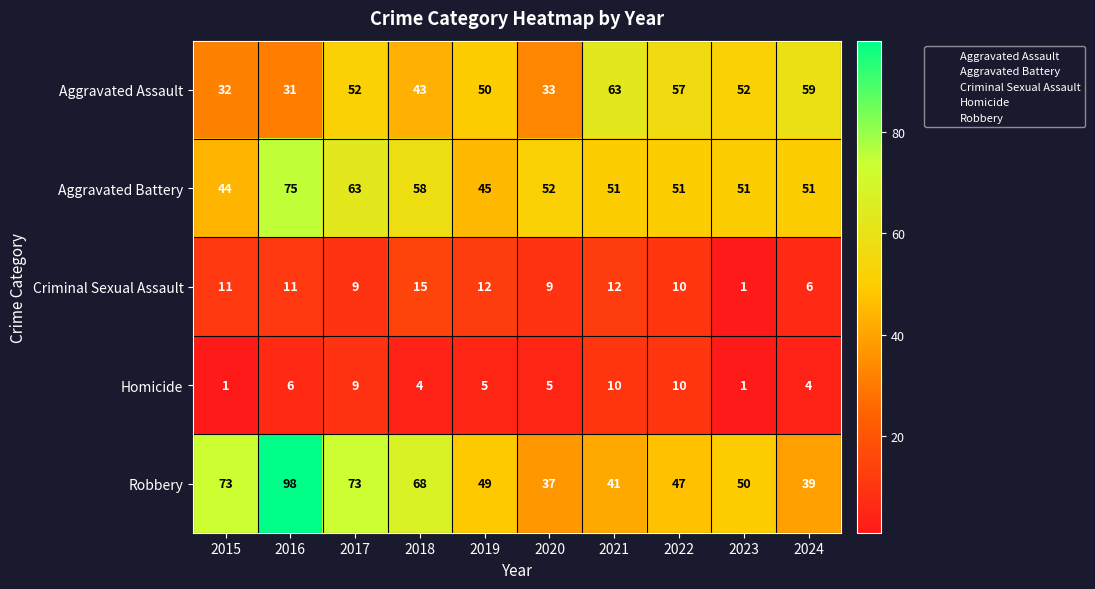

Where is Robbery nearest to the value 67?

2018